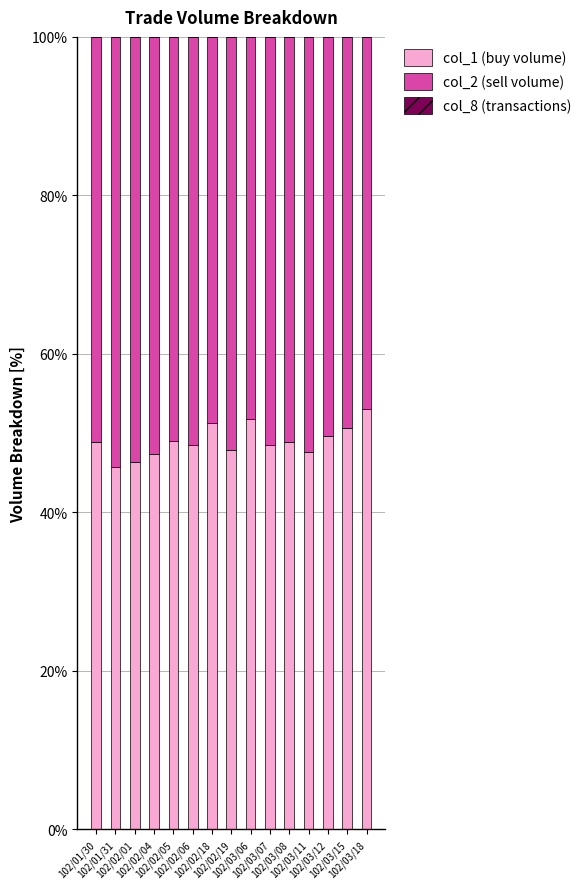

Does the chart contain stacked bars?

Yes